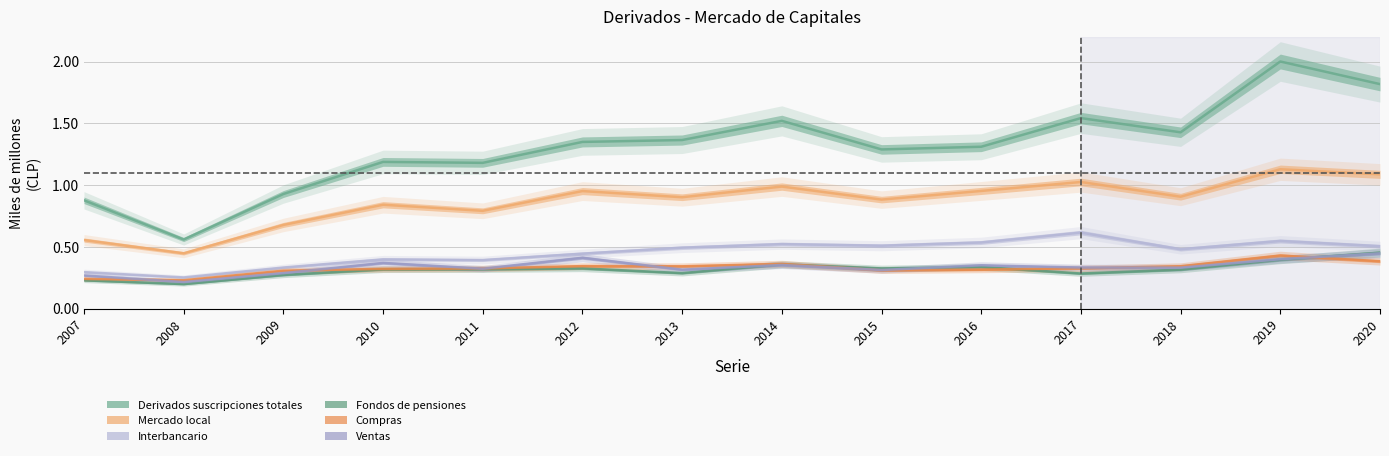

At which category is the sum across all series the highest?

2019